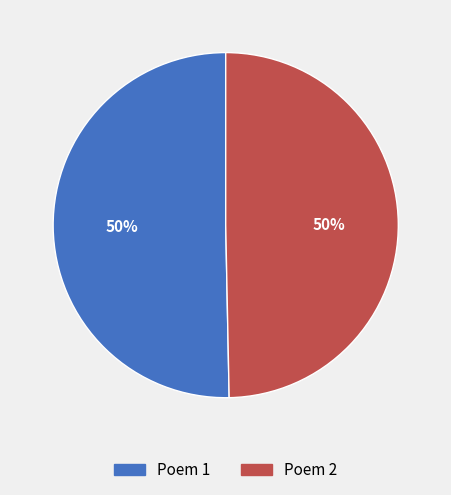

To the nearest percent, what is the average slice percentage?

50%